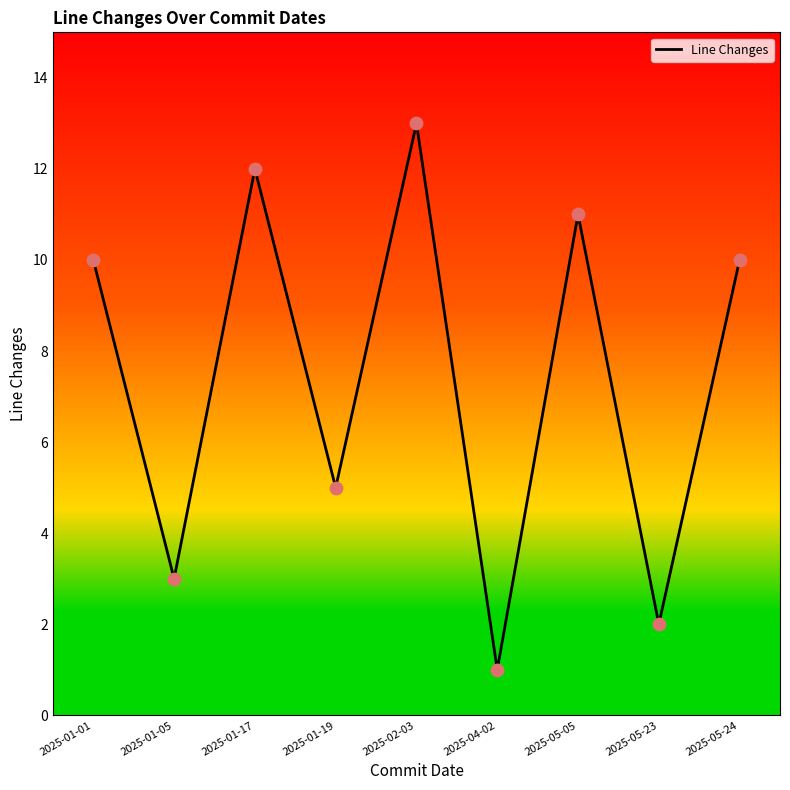

What is the ratio of the value at 2025-05-24 to the value at 2025-05-05?

0.9